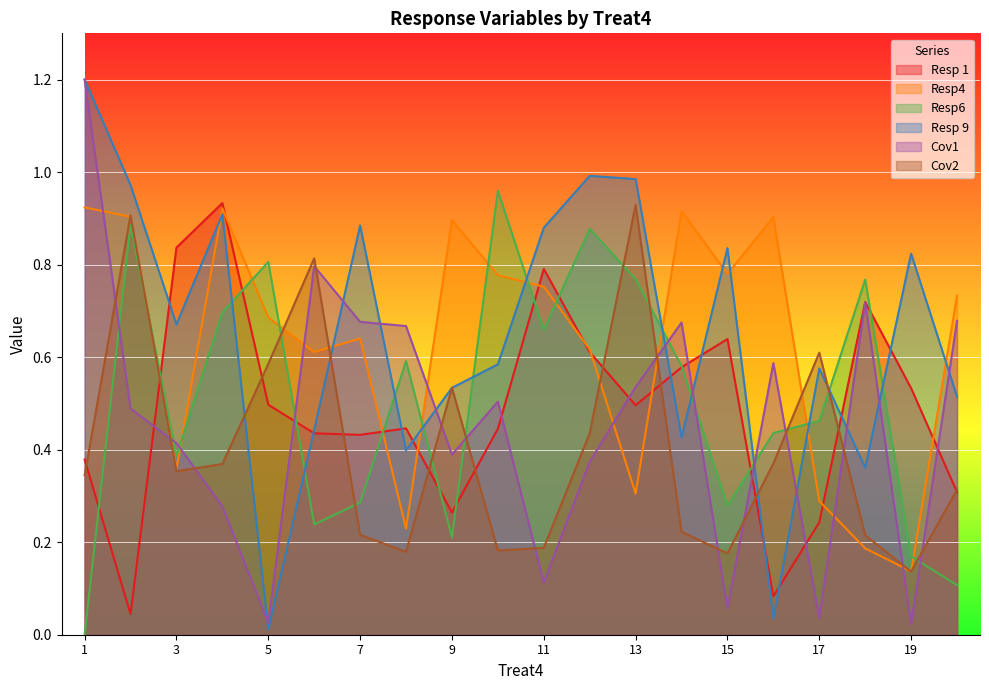

After their last crossing, which series has the higher values: Cov1 or Resp 1?

Cov1